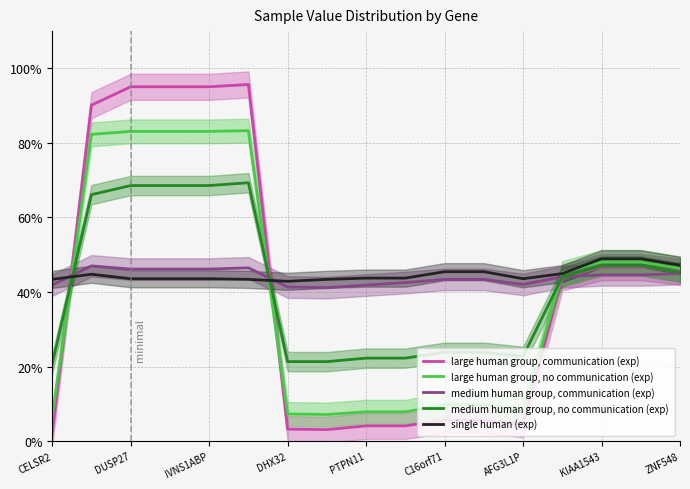

Rank the series by their maximum value, from highest to lowest.

large human group, communication (exp), large human group, no communication (exp), medium human group, no communication (exp), single human (exp), medium human group, communication (exp)